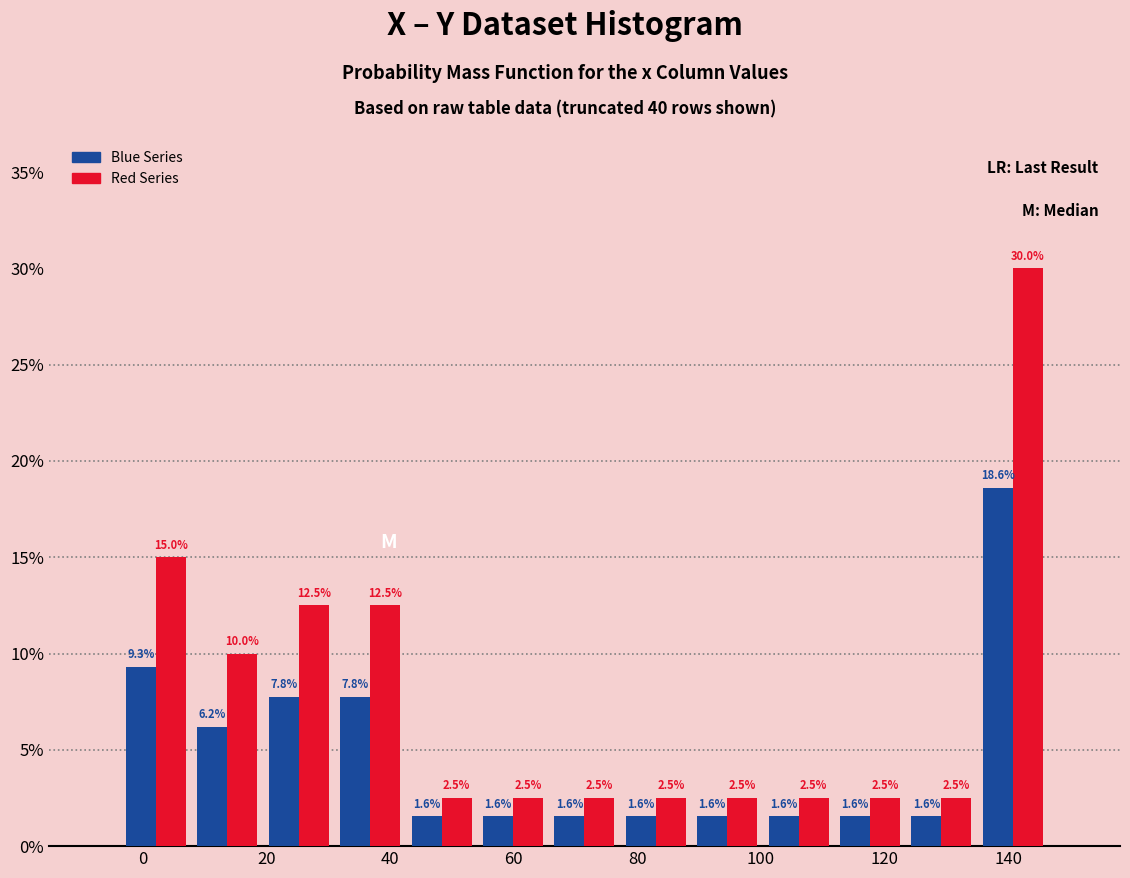

Reading left to right, transcribe this chart: for each range on the x-axis, give the height of each series' bar. The bar edges are not printed on the chart, so give them approximately, as read against the axis.

-4 to 8: Blue Series=9.3	Red Series=15.0
8 to 20: Blue Series=6.2	Red Series=10.0
20 to 32: Blue Series=7.8	Red Series=12.5
32 to 42: Blue Series=7.8	Red Series=12.5
42 to 54: Blue Series=1.6	Red Series=2.5
54 to 66: Blue Series=1.6	Red Series=2.5
66 to 78: Blue Series=1.6	Red Series=2.5
78 to 88: Blue Series=1.6	Red Series=2.5
88 to 100: Blue Series=1.6	Red Series=2.5
100 to 112: Blue Series=1.6	Red Series=2.5
112 to 124: Blue Series=1.6	Red Series=2.5
124 to 134: Blue Series=1.6	Red Series=2.5
134 to 146: Blue Series=18.6	Red Series=30.0